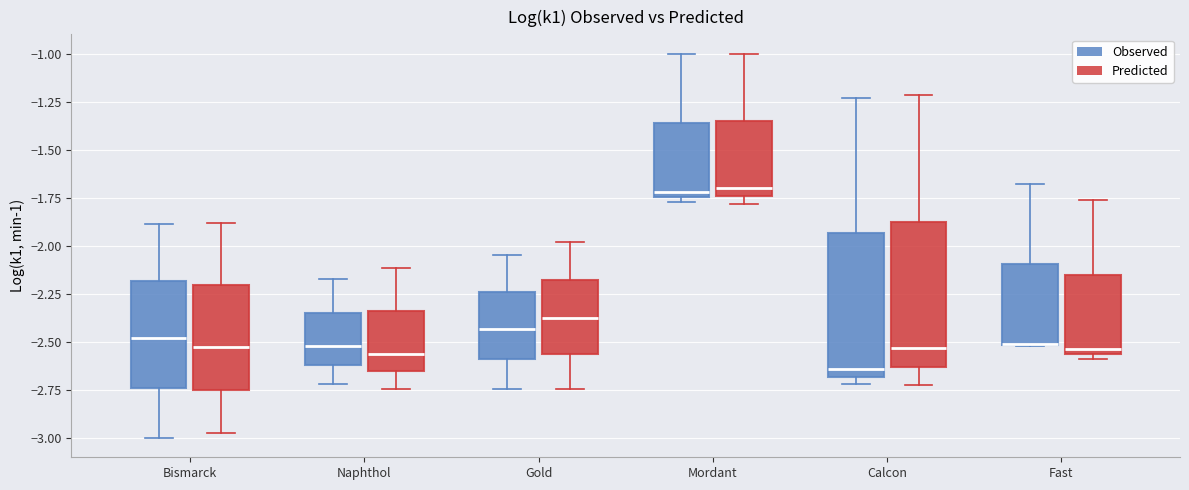

Reading left to right, transcribe this box plot: for each box, give where its median line is, the range the box spans, and where its two whiskers end, as read against the y-axis. The values are not printed on the chart, so give them approximately, as read against the axis.

Bismarck (Observed): median -2.50, box -2.75 to -2.20, whiskers -3.00 to -1.90
Bismarck (Predicted): median -2.55, box -2.75 to -2.20, whiskers -2.95 to -1.90
Naphthol (Observed): median -2.50, box -2.60 to -2.35, whiskers -2.70 to -2.15
Naphthol (Predicted): median -2.55, box -2.65 to -2.35, whiskers -2.75 to -2.10
Gold (Observed): median -2.45, box -2.60 to -2.25, whiskers -2.75 to -2.05
Gold (Predicted): median -2.40, box -2.55 to -2.20, whiskers -2.75 to -2.00
Mordant (Observed): median -1.70, box -1.75 to -1.35, whiskers -1.75 (just below the box's lower edge) to -1.00
Mordant (Predicted): median -1.70, box -1.75 to -1.35, whiskers -1.80 to -1.00
Calcon (Observed): median -2.65, box -2.70 to -1.95, whiskers -2.70 (just below the box's lower edge) to -1.25
Calcon (Predicted): median -2.55, box -2.65 to -1.85, whiskers -2.75 to -1.20
Fast (Observed): median -2.50 (drawn on the box's lower edge), box -2.50 to -2.10, whiskers -2.50 to -1.70
Fast (Predicted): median -2.55 (just above the box's lower edge), box -2.55 to -2.15, whiskers -2.60 to -1.75